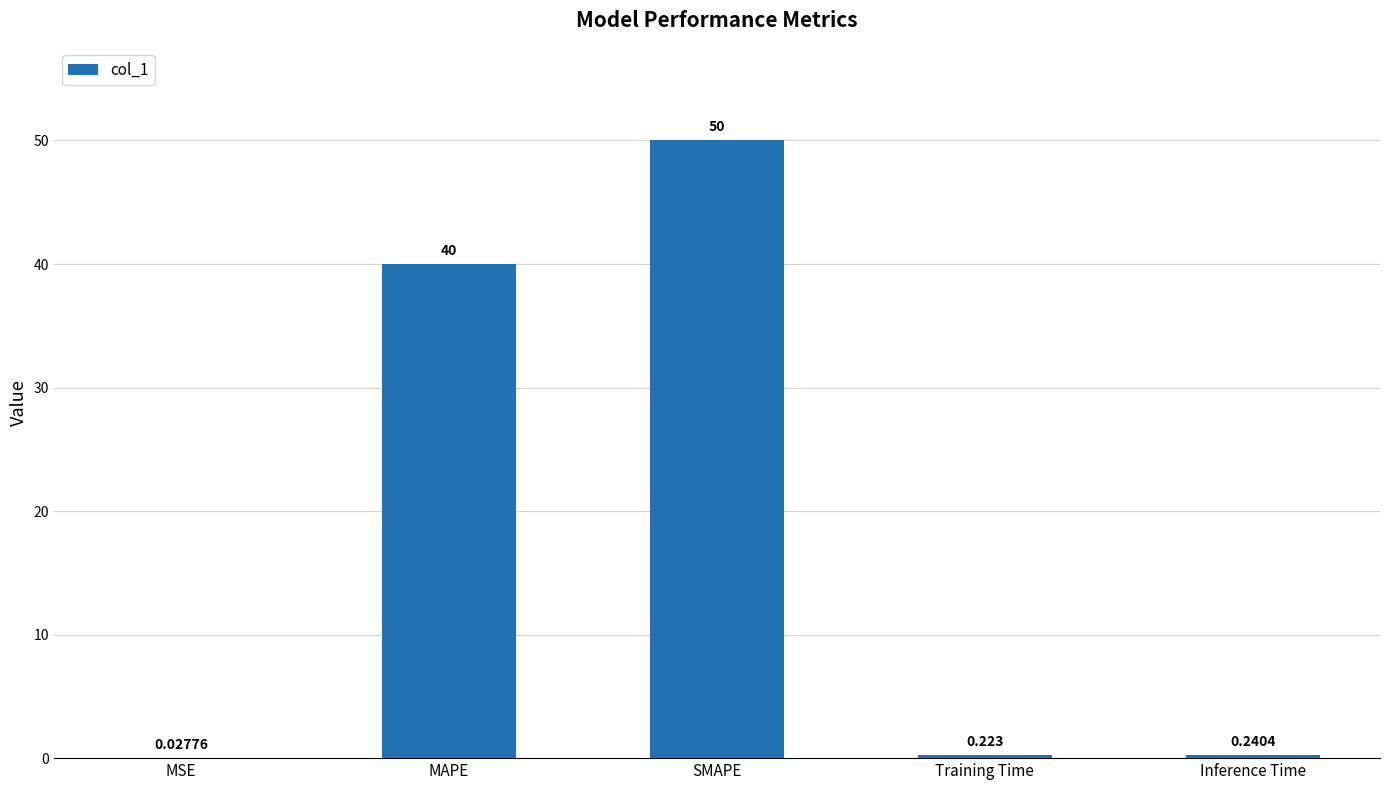

Which label corresponds to the largest value in the chart?

SMAPE